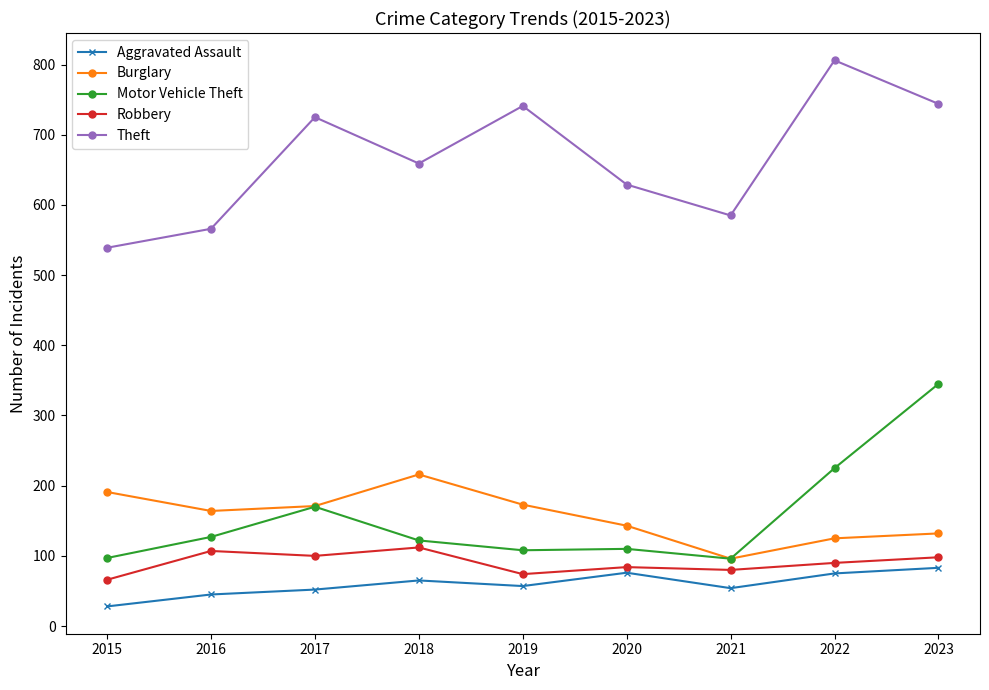

What is the value of the Motor Vehicle Theft point at the 2nd from the left?

127